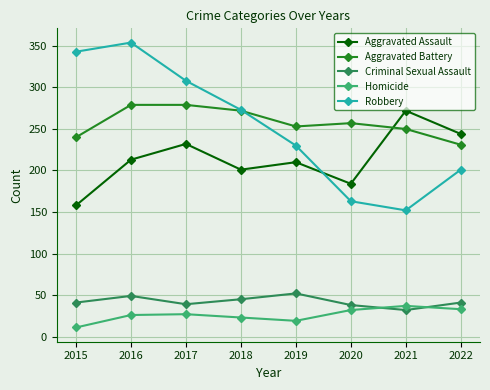

At which label does Aggravated Battery reach its minimum?

2022